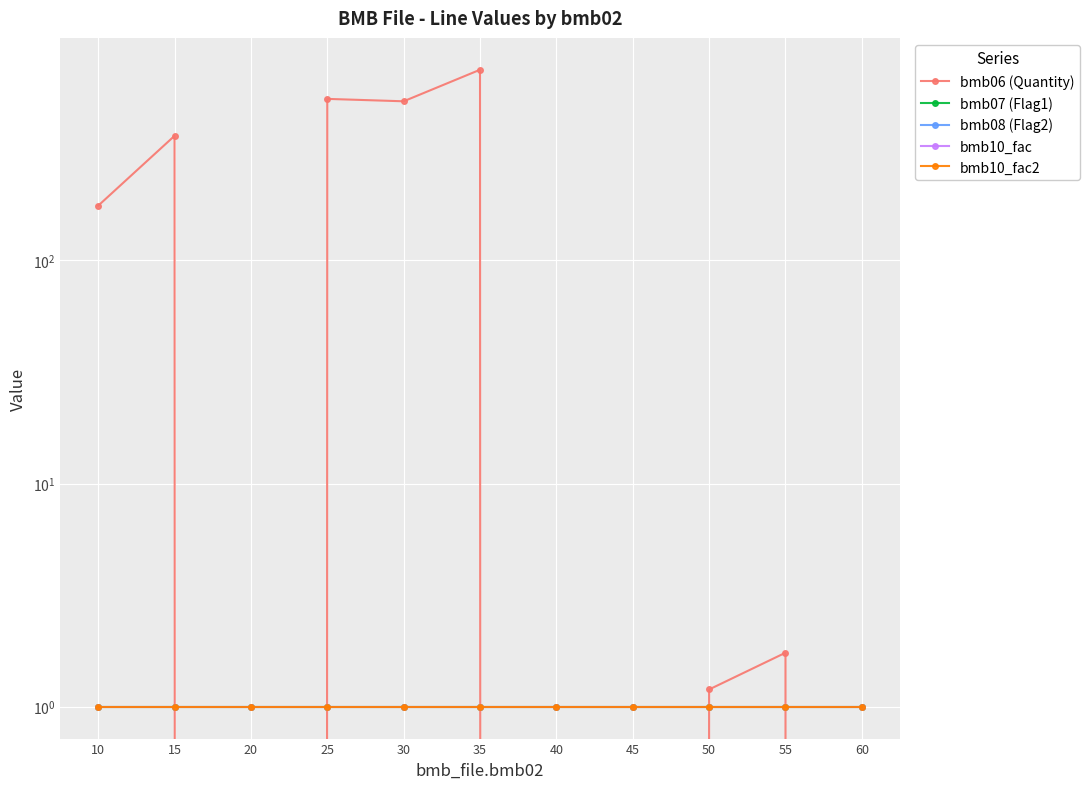

List the series in order of their peak value, lowest first.

bmb08 (Flag2), bmb07 (Flag1), bmb10_fac, bmb10_fac2, bmb06 (Quantity)